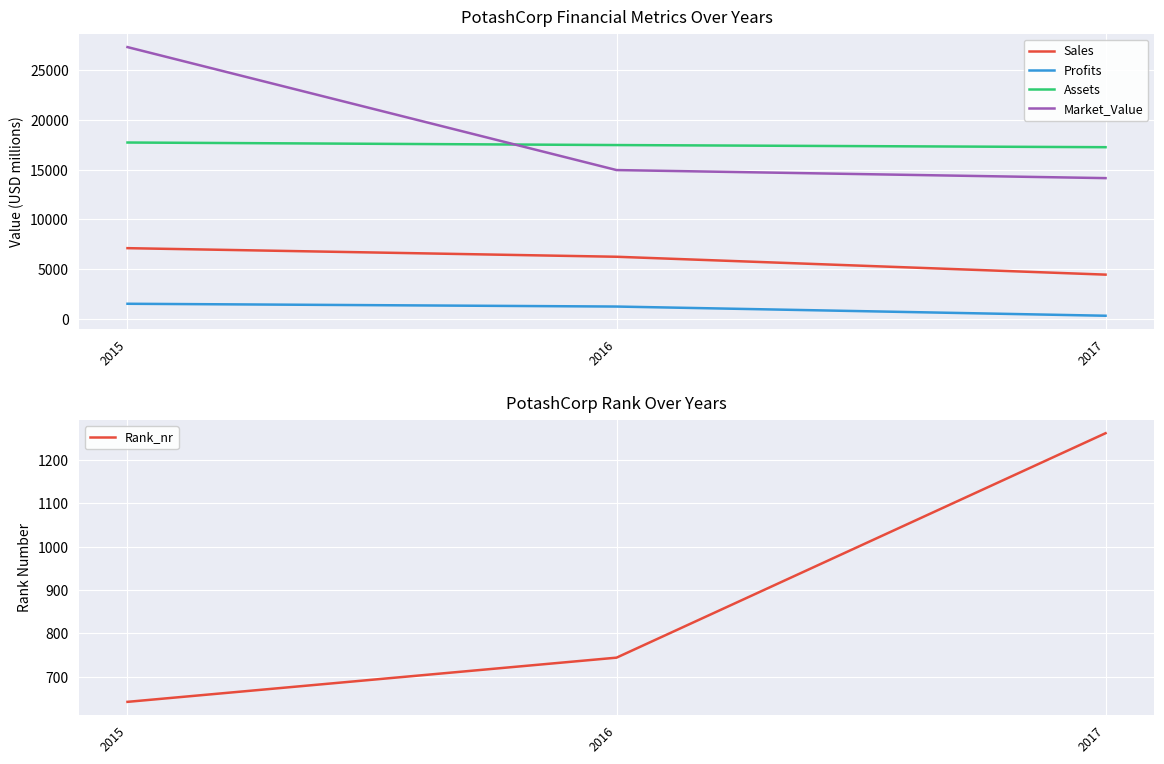

Between 2015 and 2016, which series saw the biggest shift?

Market_Value